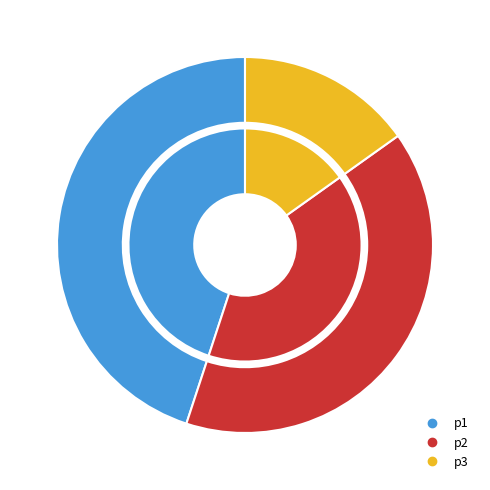

To the nearest percent, what percentage of the pie is p3?

15%